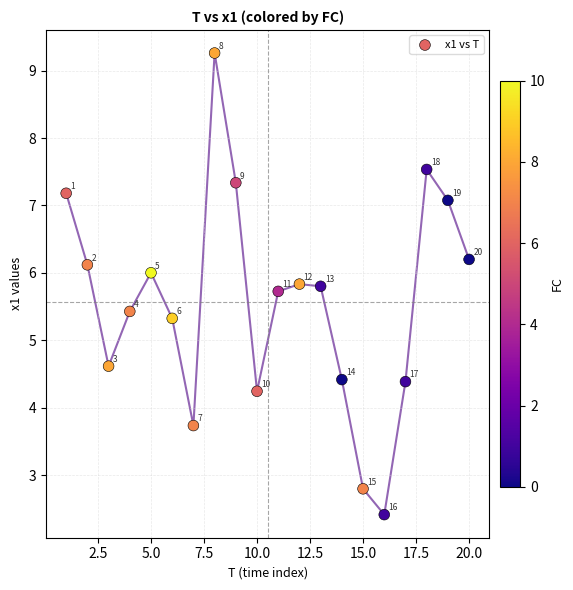

What Y value in the scatter plot is closest to 5?

5.3